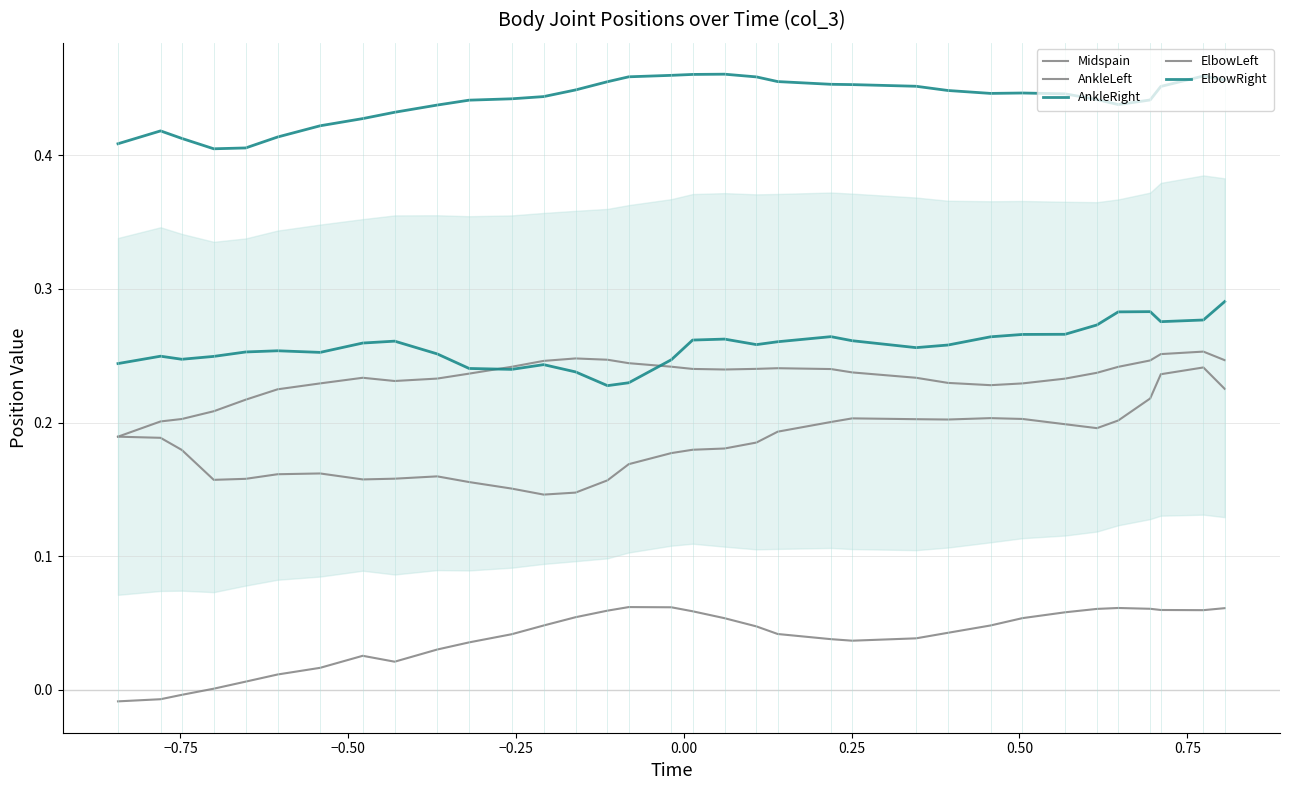

What is the difference between the second highest and minimum values in the AnkleRight series?

0.1